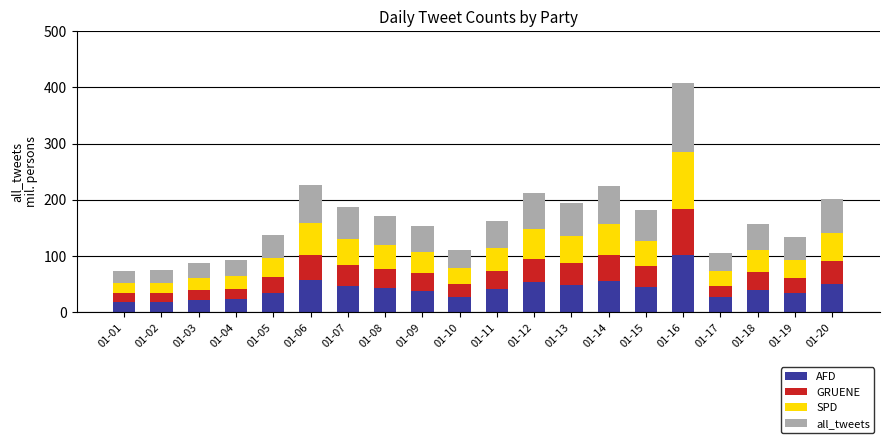

At which category is the sum across all series the highest?

01-16